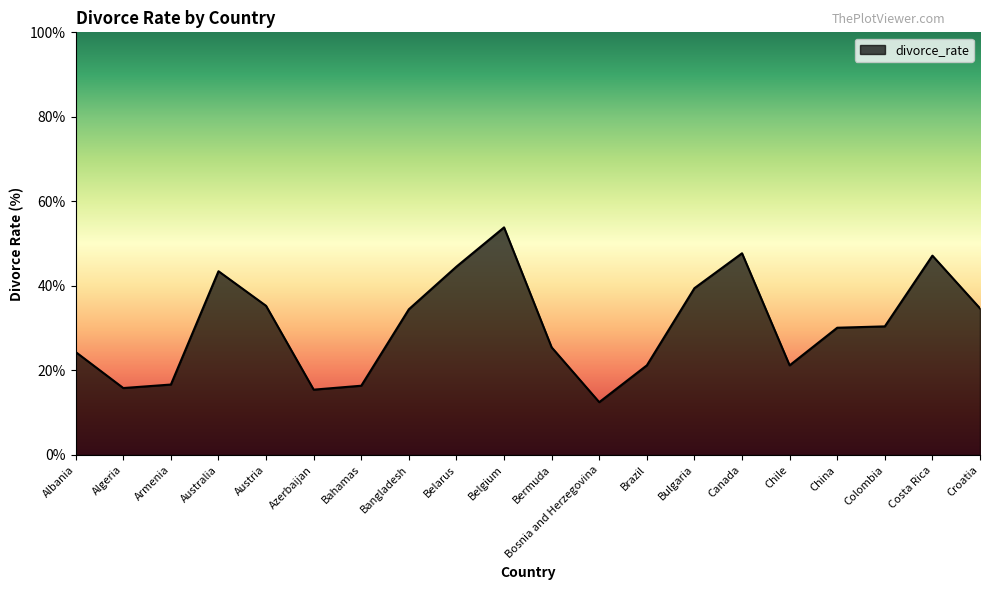

What is the change in value from Chile to Costa Rica?

+26.0